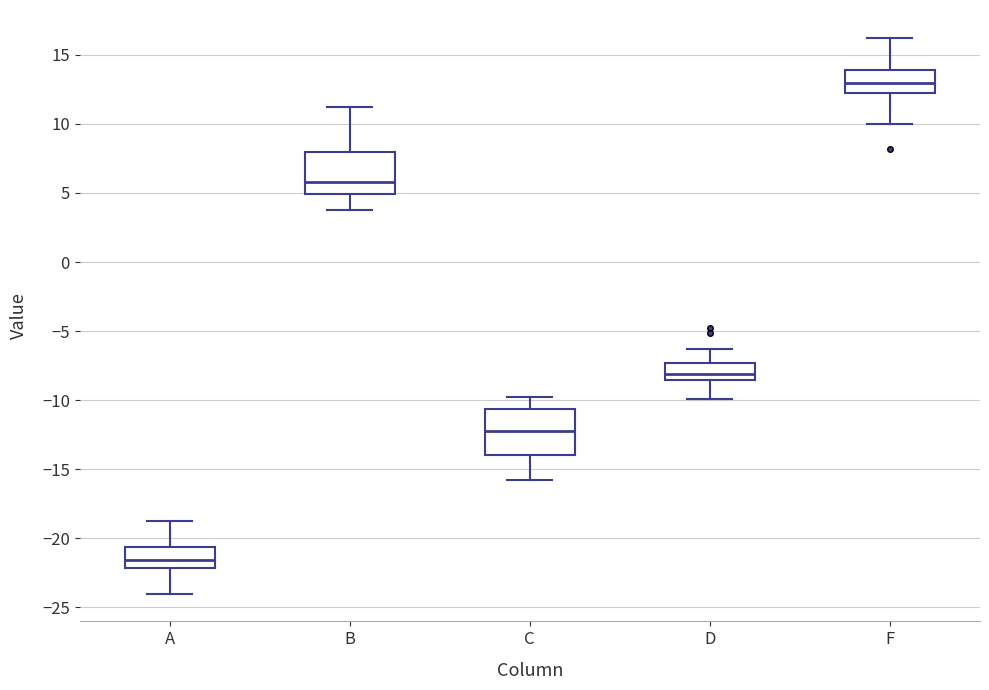

Where does the lower whisker of the box for A end on the y-axis? The values are not printed on the chart, so give them approximately, as read against the axis.

-24.0